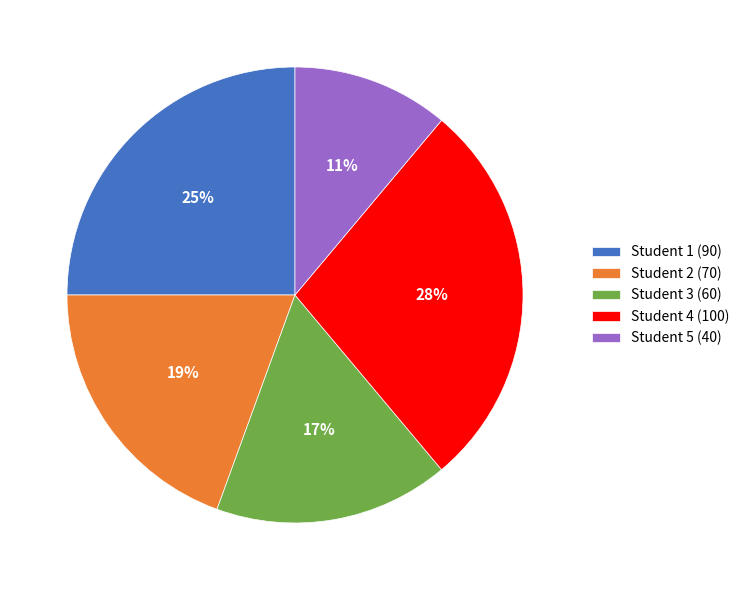

Does Student 5 (40) account for over 50% of the chart?

No